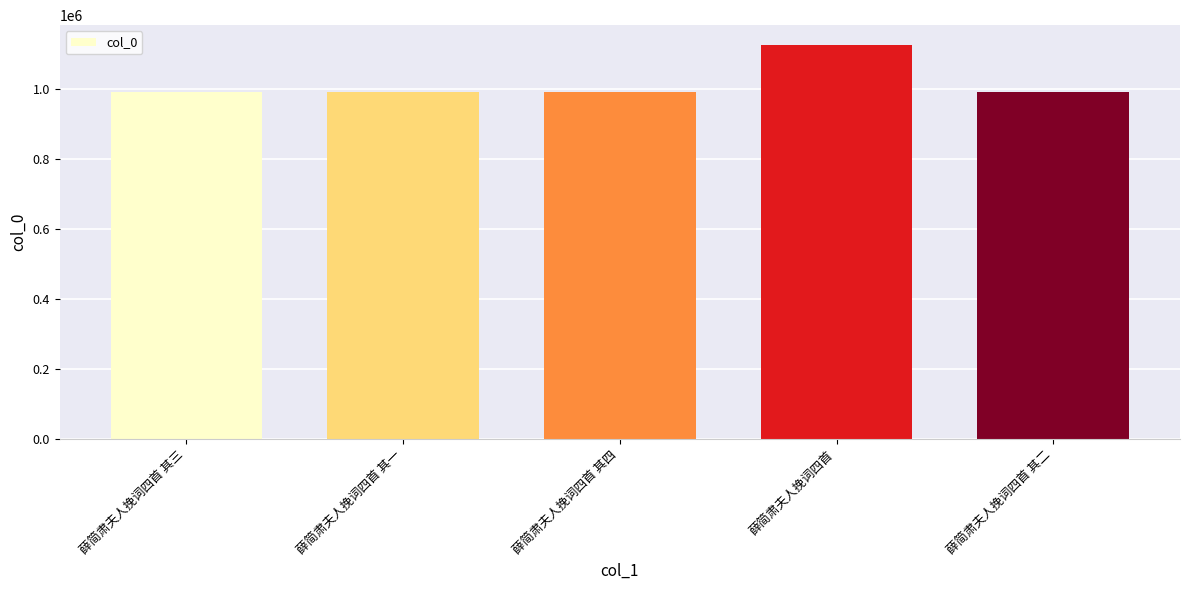

What is the sum of the values at 薛简肃夫人挽词四首 and 薛简肃夫人挽词四首 其四?

2118180